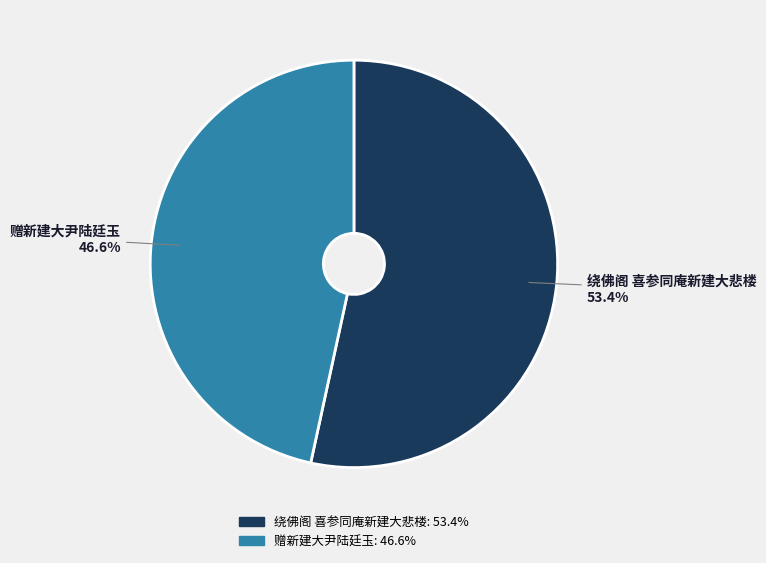

Which category has the smallest portion of the pie?

赠新建大尹陆廷玉